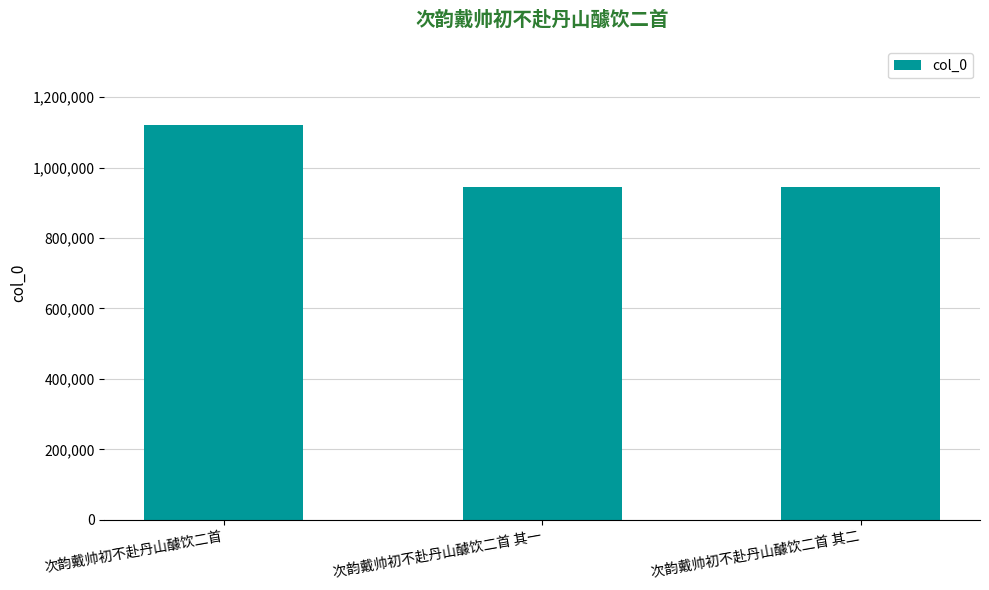

How many data points are less than 945213?

1